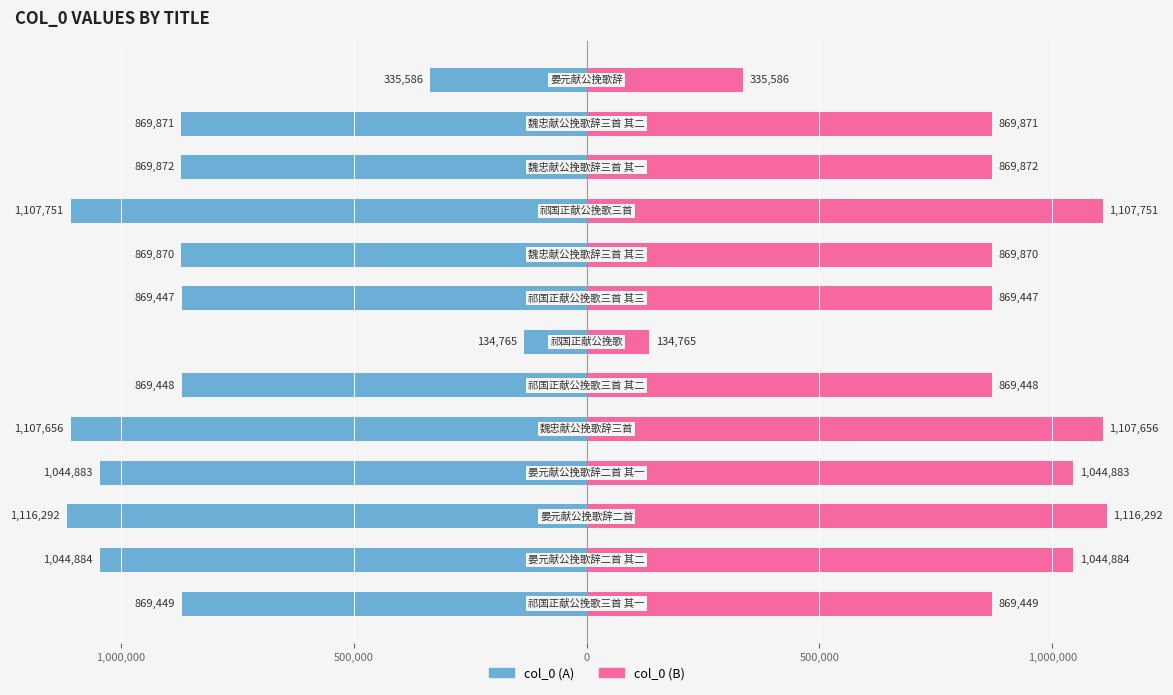

Between 9 and 11, which is larger?

11